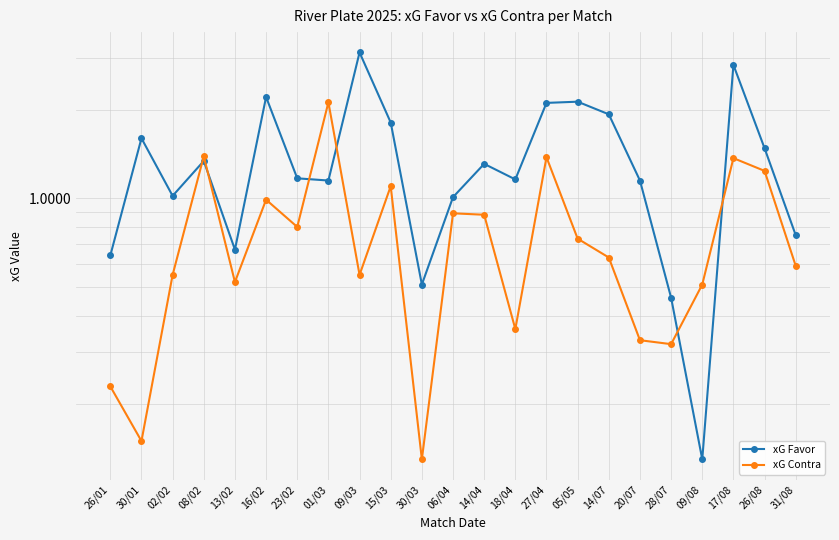

Which label corresponds to the largest value in the chart?

09/03